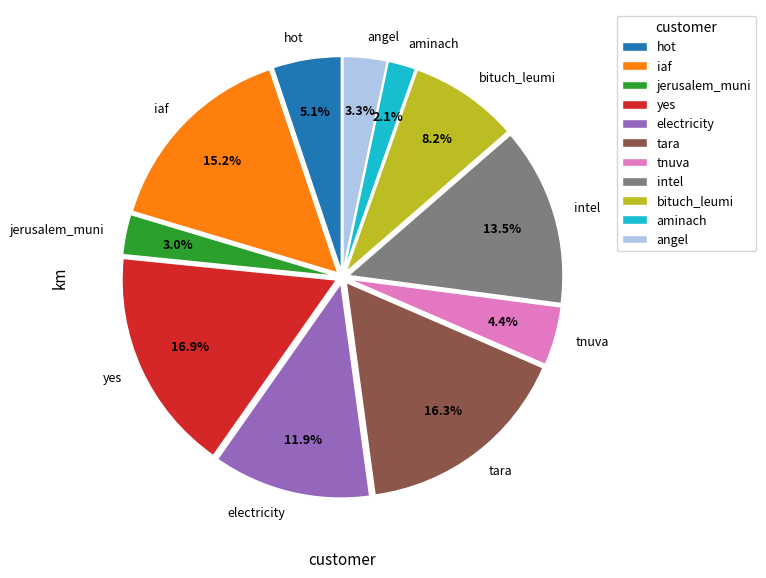

To the nearest percent, what is the combined percentage of electricity and bituch_leumi?

20%